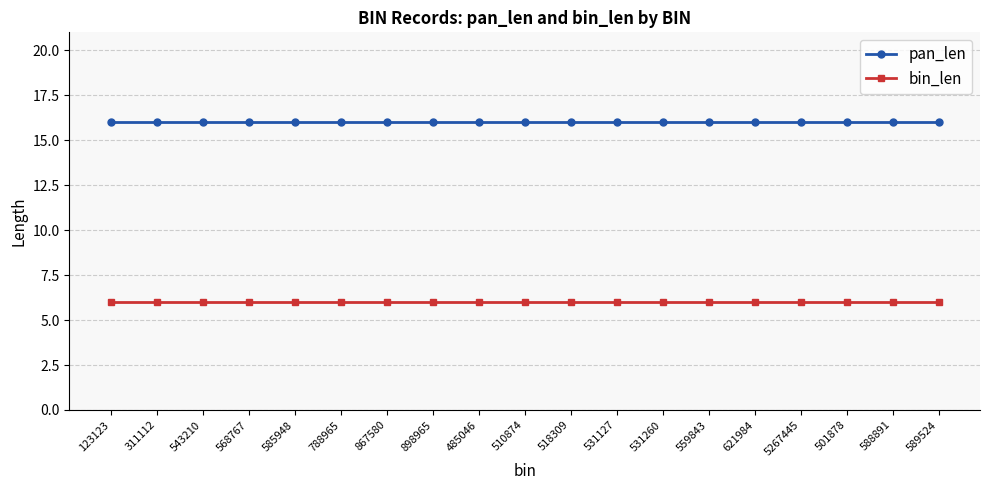

Which series has the largest total across all categories?

pan_len